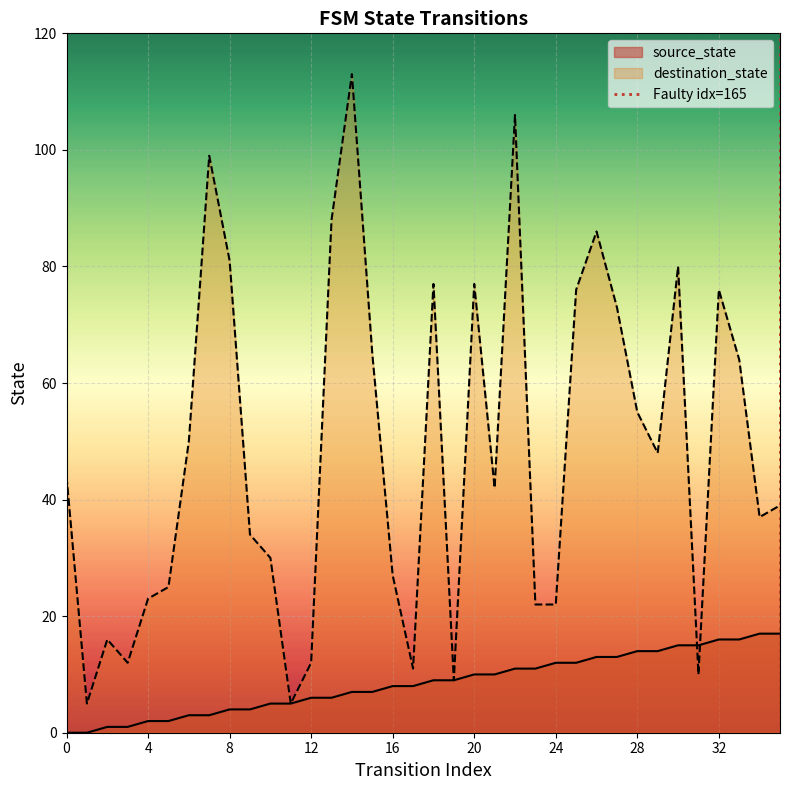

The value of destination_state at 24 is 22. True or false?

True